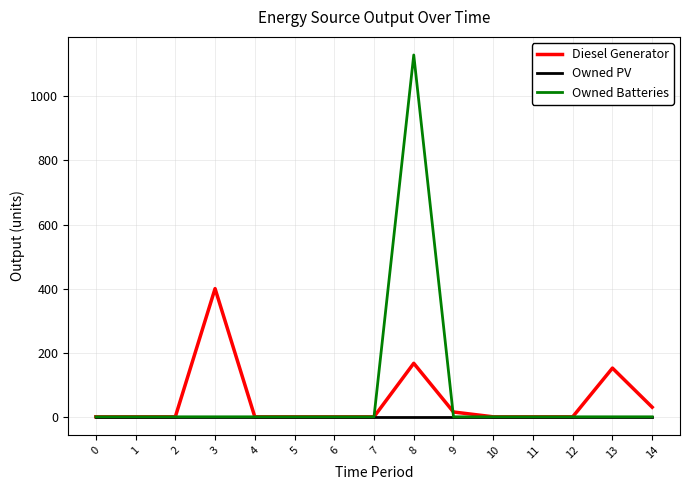

Which series has the largest total across all categories?

Owned Batteries